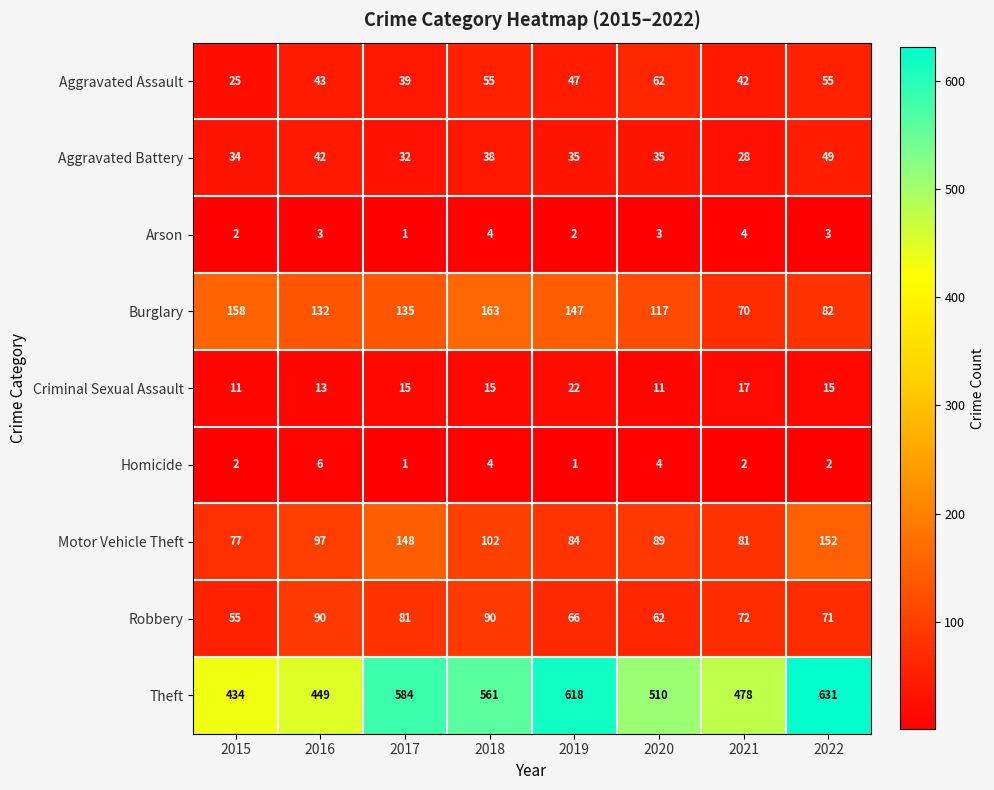

Rank the categories by Theft value from lowest to highest.

2015, 2016, 2021, 2020, 2018, 2017, 2019, 2022